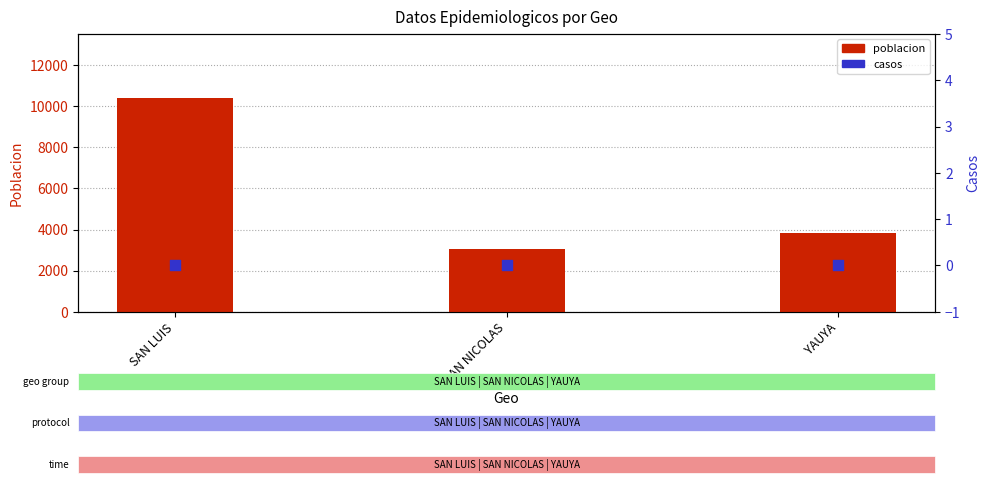

What is the total value across all series at SAN LUIS?

10396